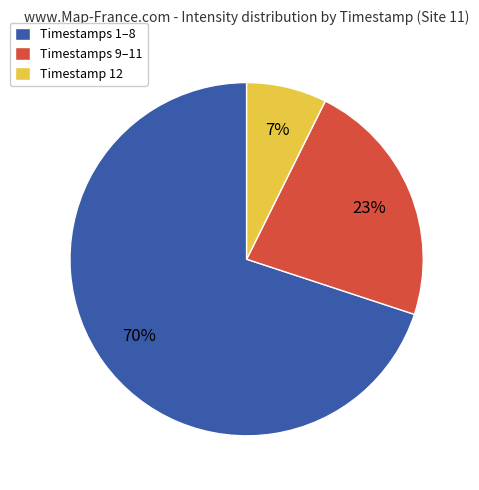

To the nearest percent, what portion does Timestamp 12 represent?

7%